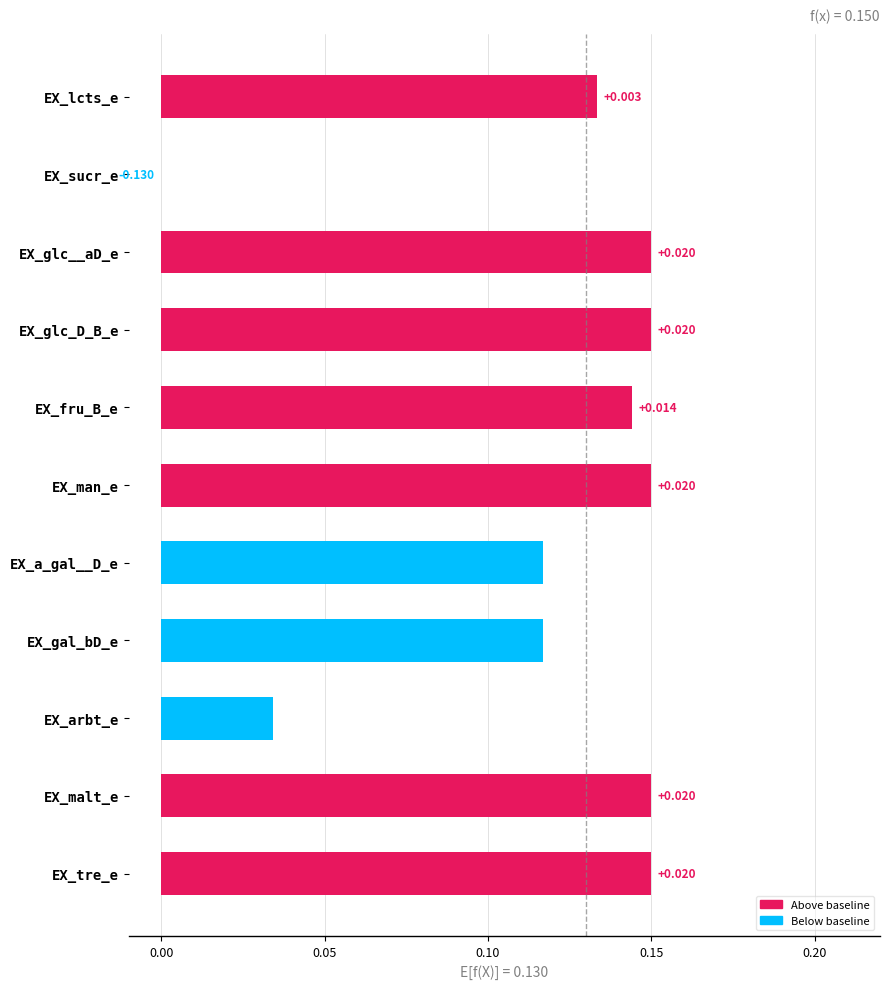

Which has a higher value, EX_gal_bD_e or EX_arbt_e?

EX_gal_bD_e